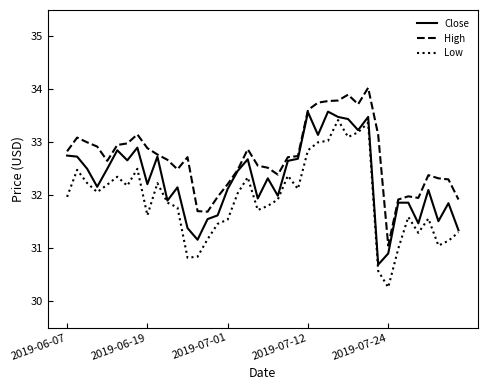

Which series has the largest total across all categories?

High